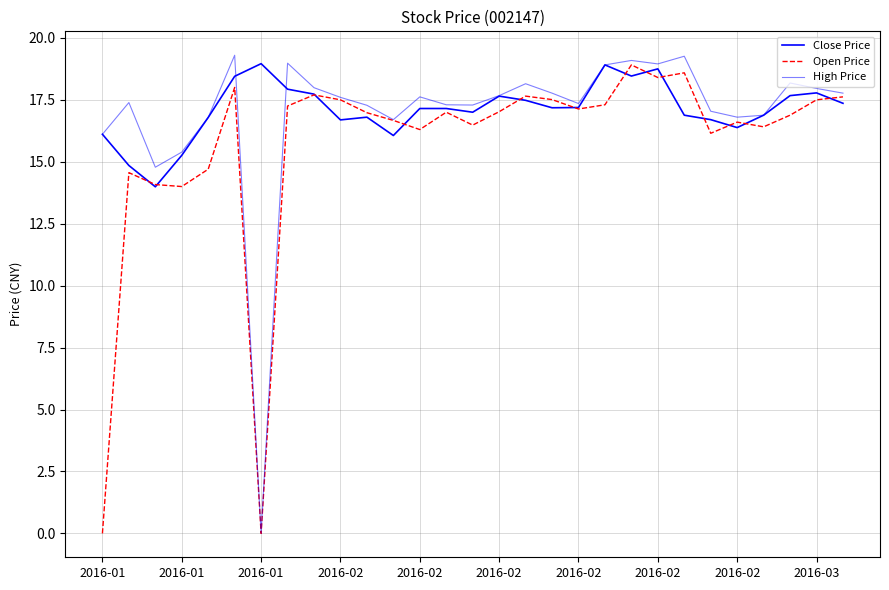

What is the value of the Close Price point at the 23rd from the left?

16.9